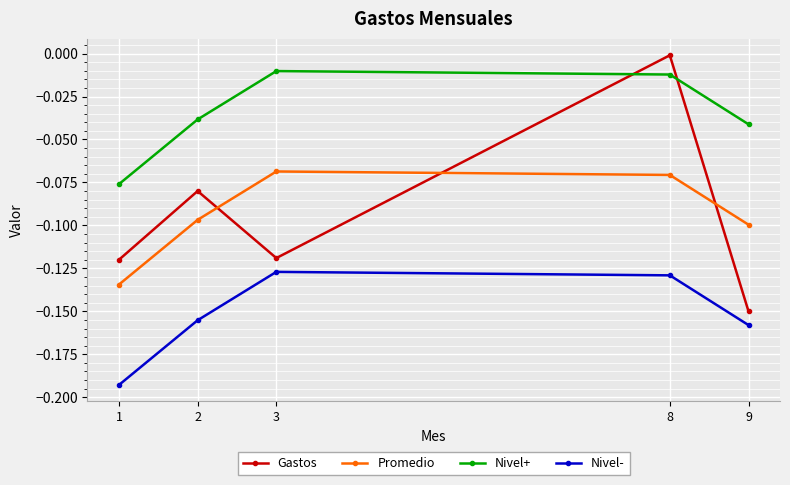

What are all the series names shown in the legend?

Gastos, Promedio, Nivel+, Nivel-